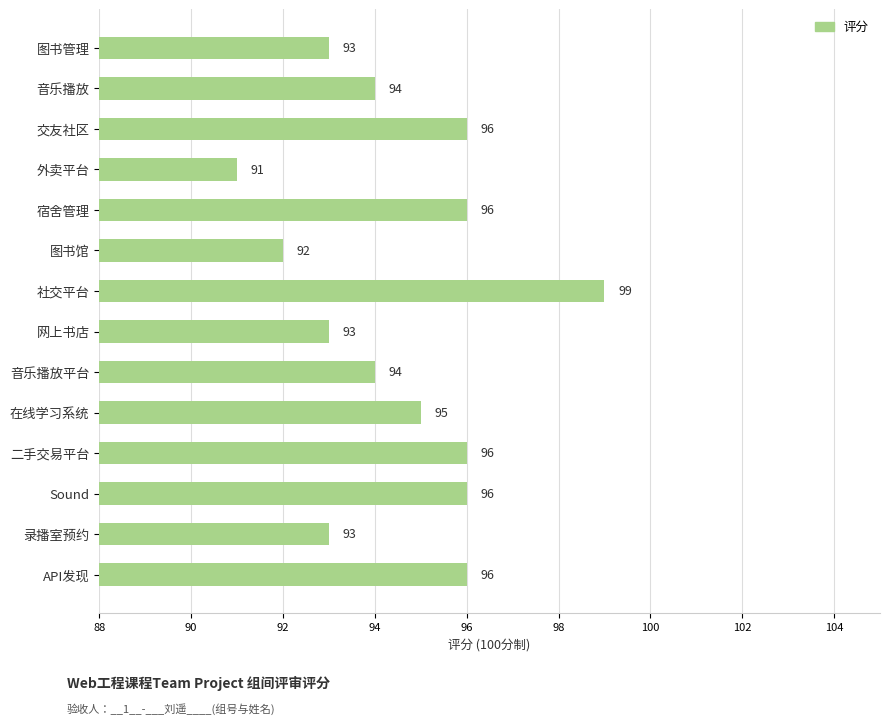

Is it true that the value at 二手交易平台 is 96?

True